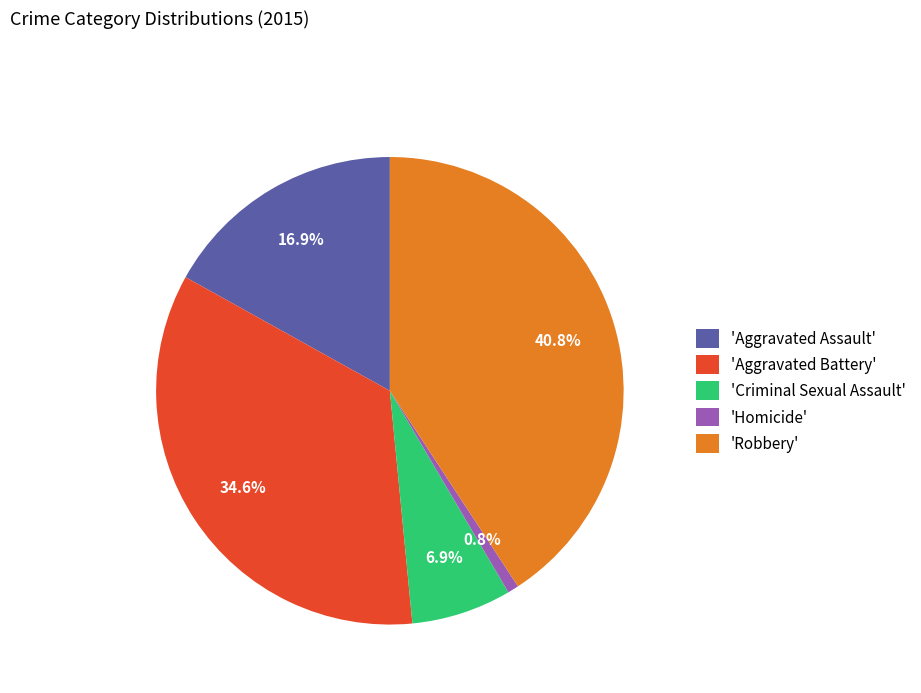

Combined, do 'Aggravated Assault' and 'Criminal Sexual Assault' account for over 50%?

No